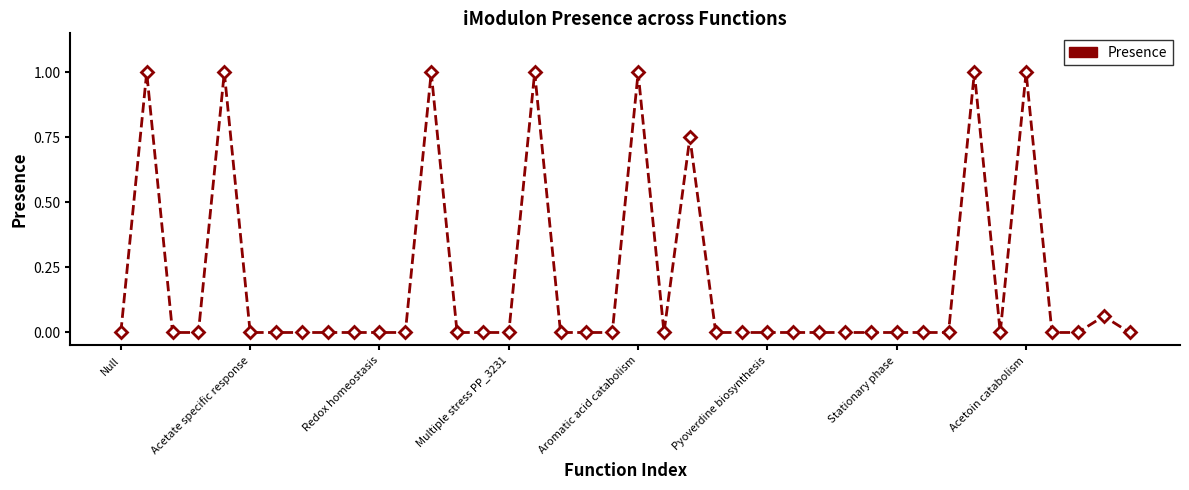

What is the sum of all values?

7.8